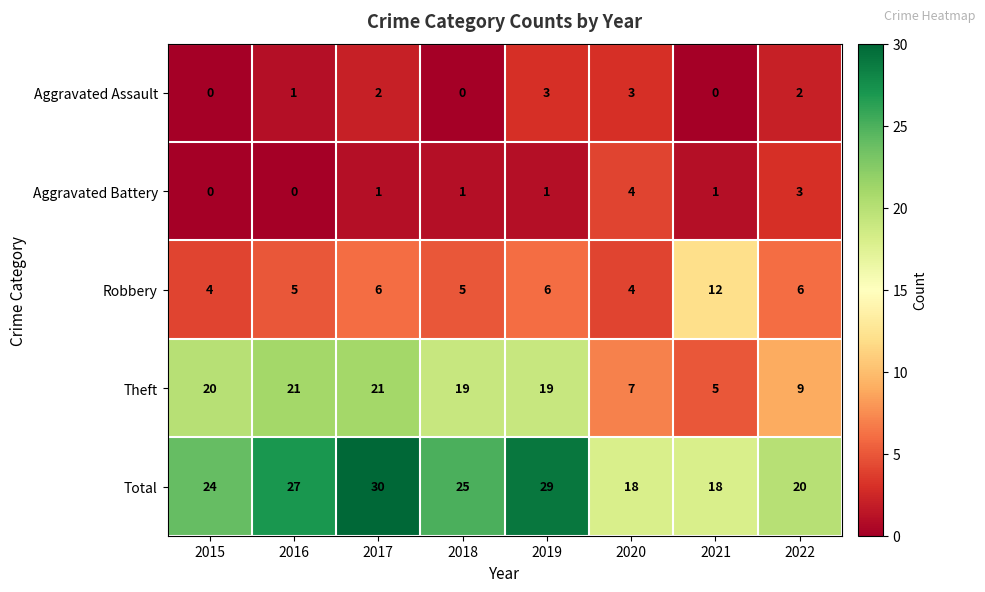

What is the sum of the Total values at 2015 and 2021?

42